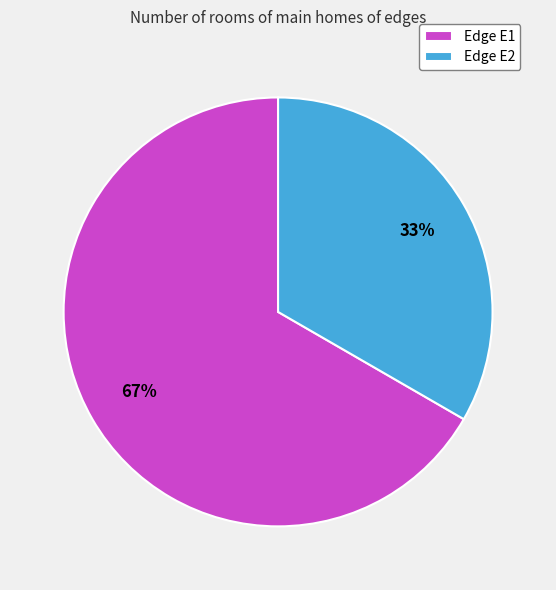

Between Edge E1 and Edge E2, which is larger?

Edge E1